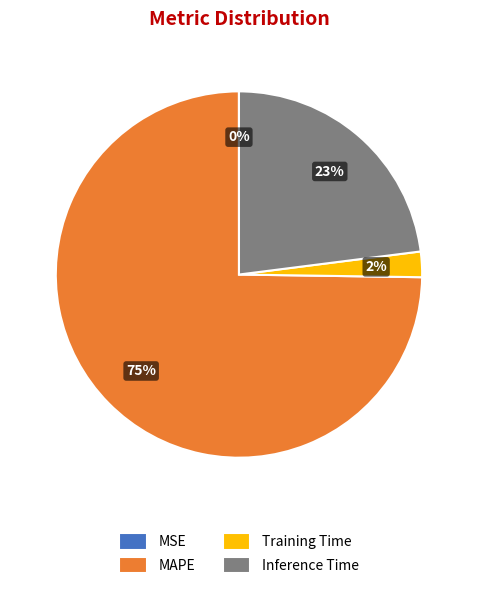

To the nearest percent, what portion does MAPE represent?

75%